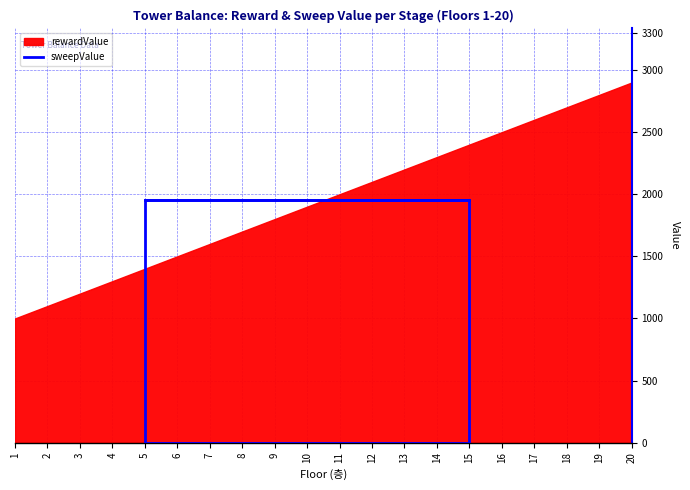

What is the smallest value displayed?

1000